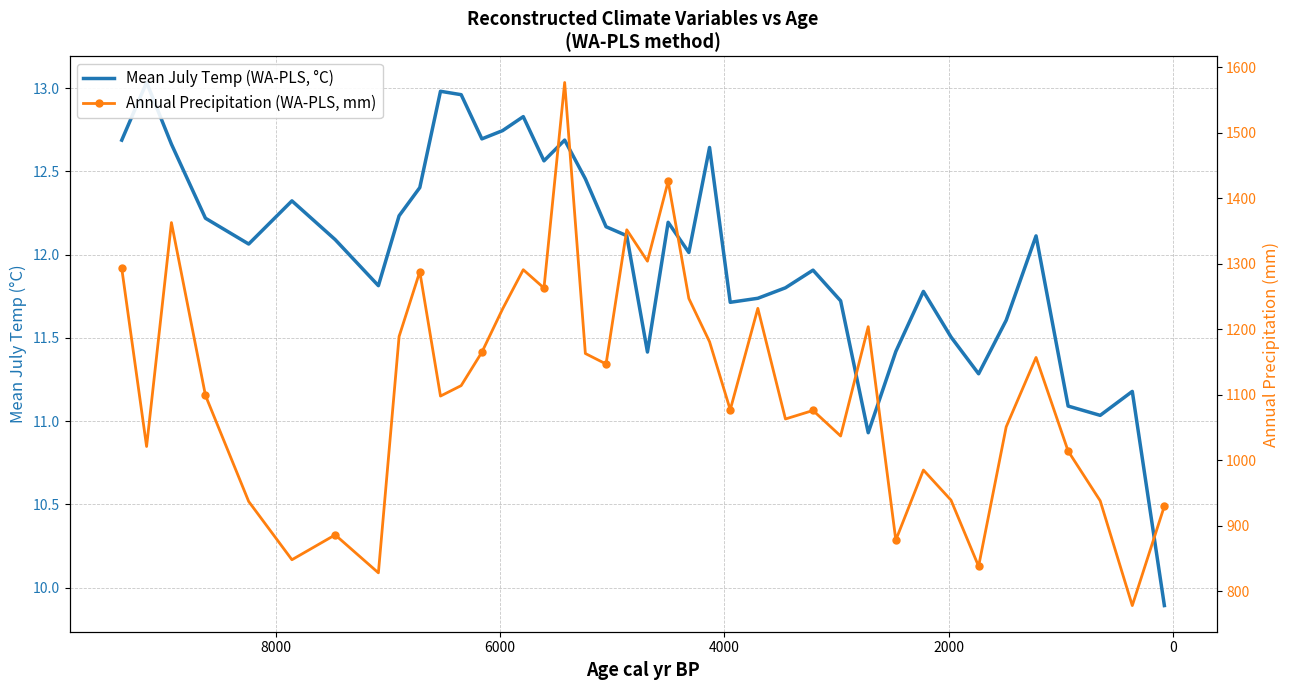

True or false: Annual Precipitation (WA-PLS, mm) has more than 1 interior local peaks.

True